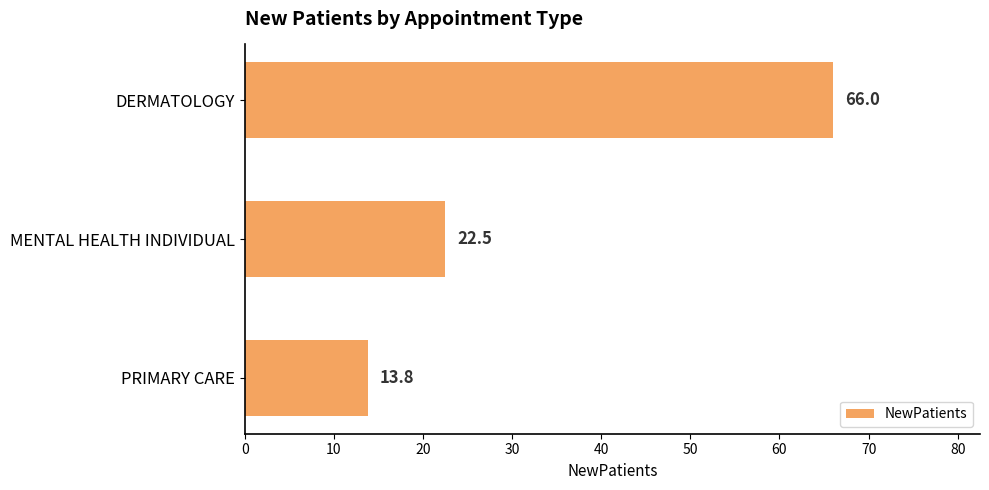

What is the smallest value displayed?

13.8